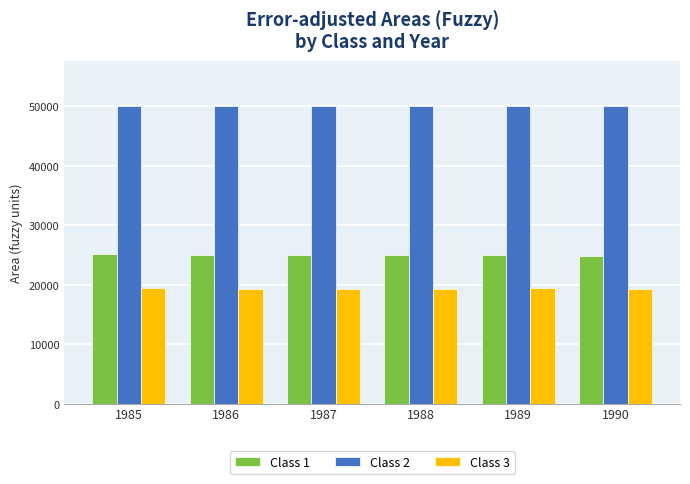

What is the sum of the Class 1 values at 1988 and 1986?

49921.5